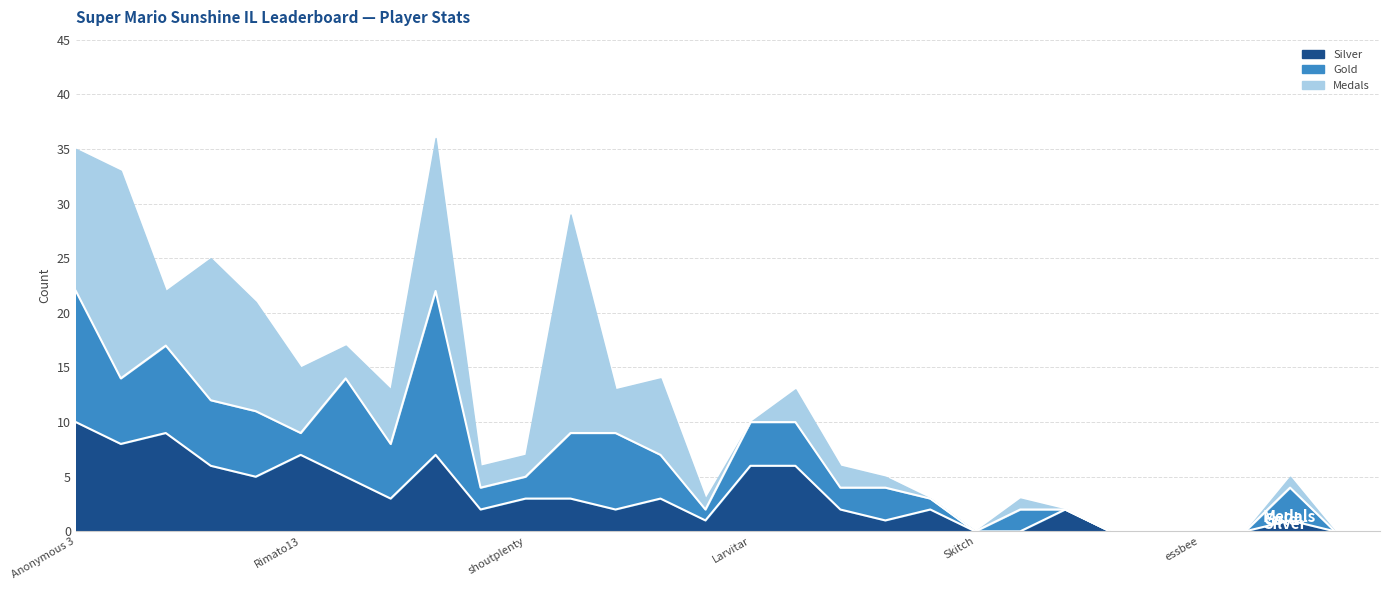

What is the difference between the Medals values at Pancakez and Fech?

18